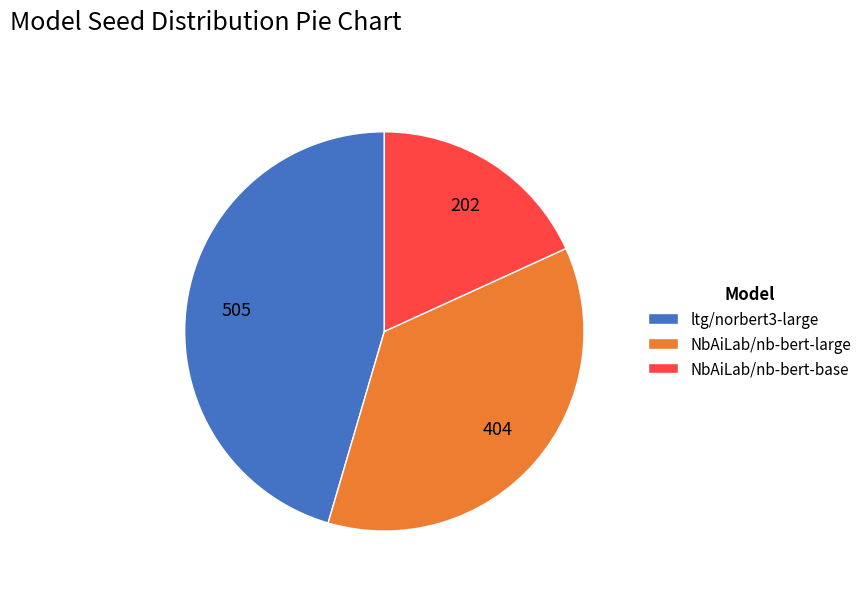

Combined, do NbAiLab/nb-bert-large and NbAiLab/nb-bert-base account for over 50%?

Yes